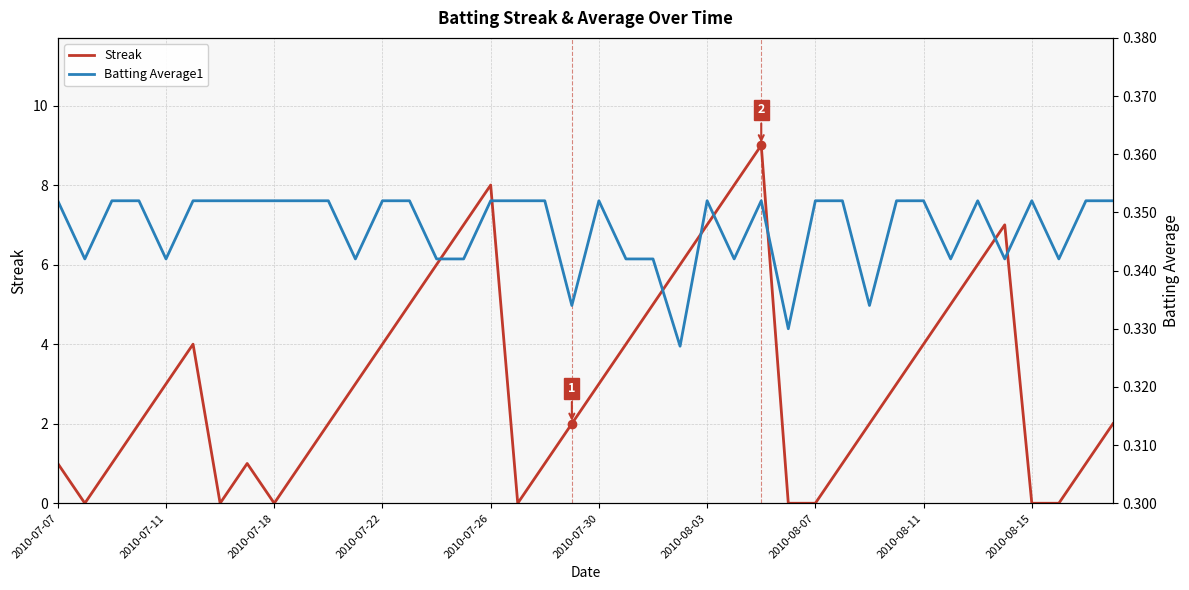

Which has a higher value, 33 or 25?

25